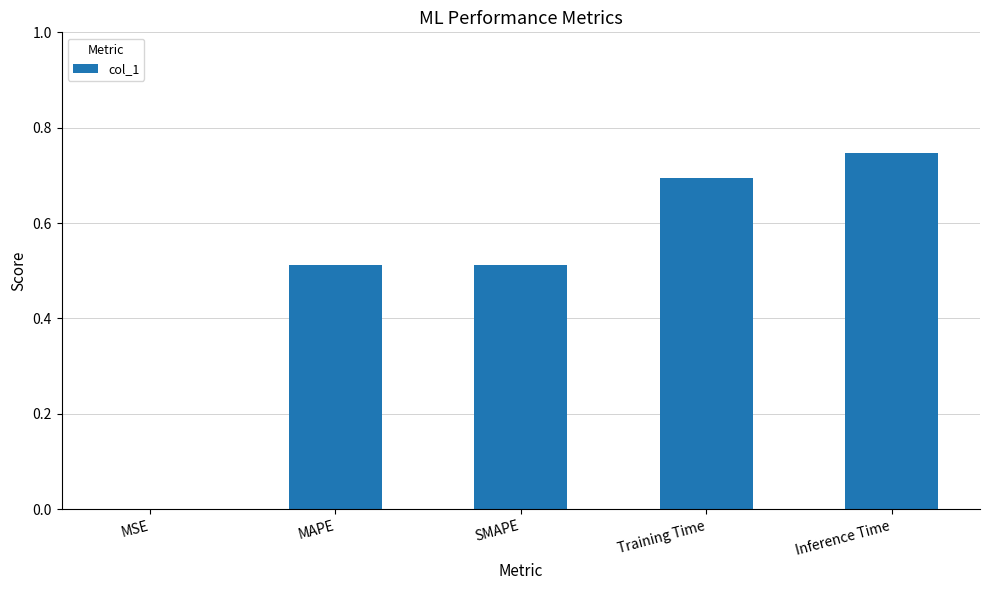

Is it true that the value at MSE is 0.0?

True